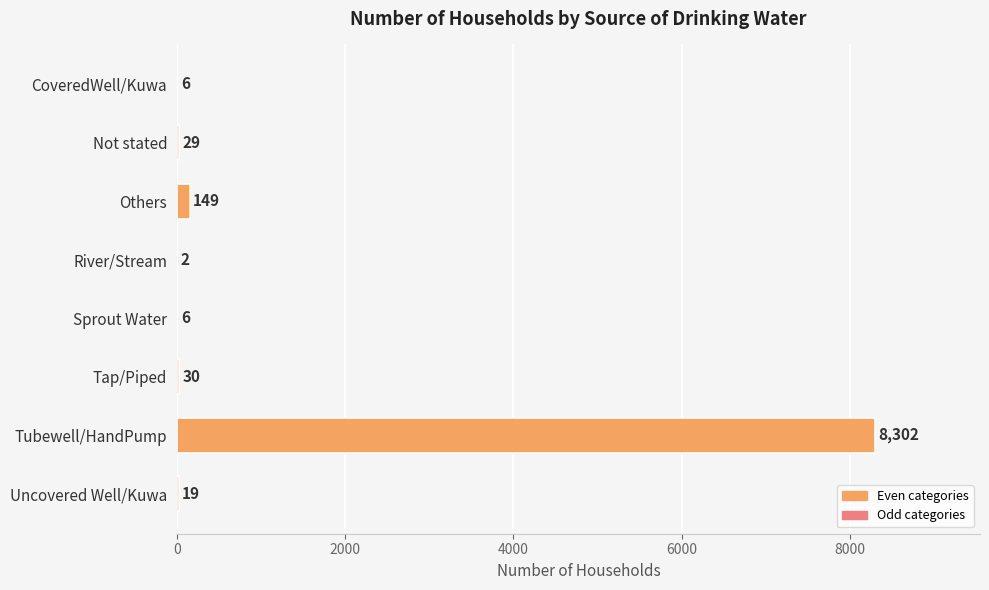

What is the greatest value displayed?

8302